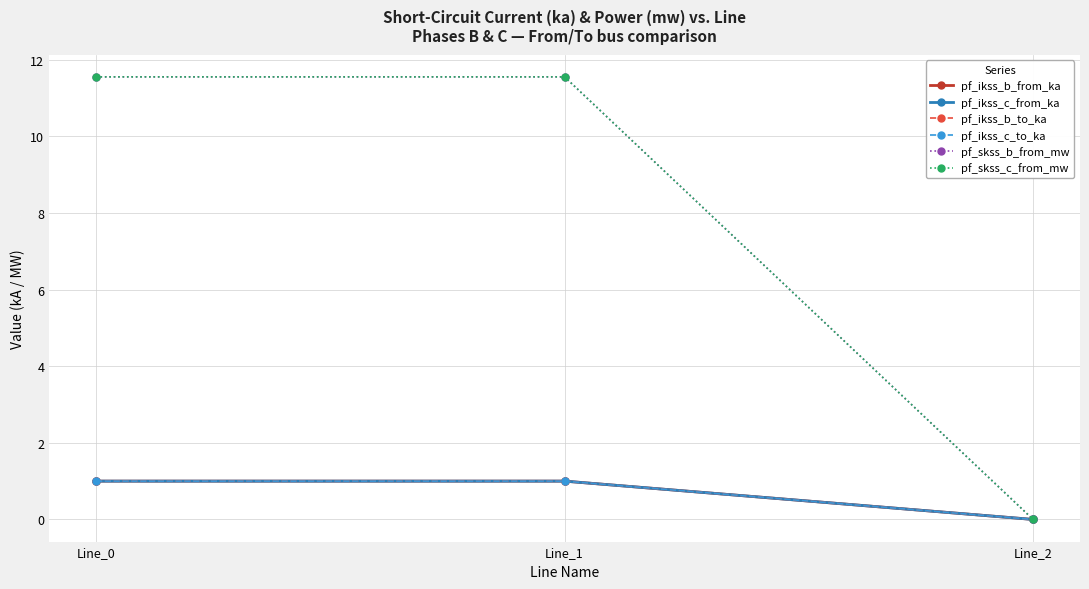

The value of pf_ikss_c_from_ka at Line_2 is 0.0. True or false?

True